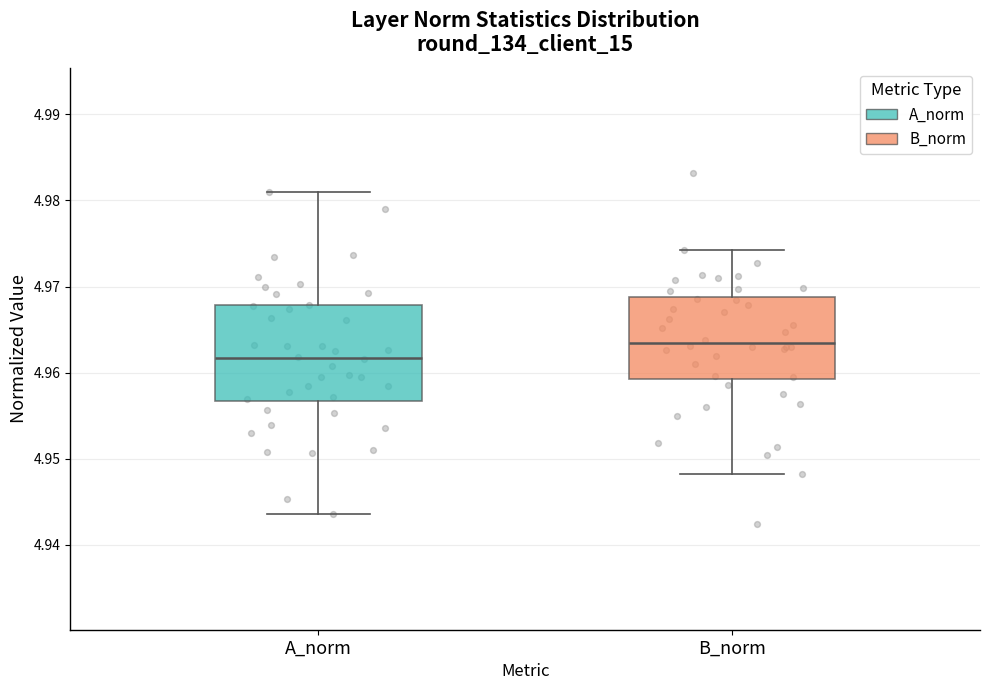

Comparing the boxes themselves (not the whiskers), which one is the tallest?

A_norm